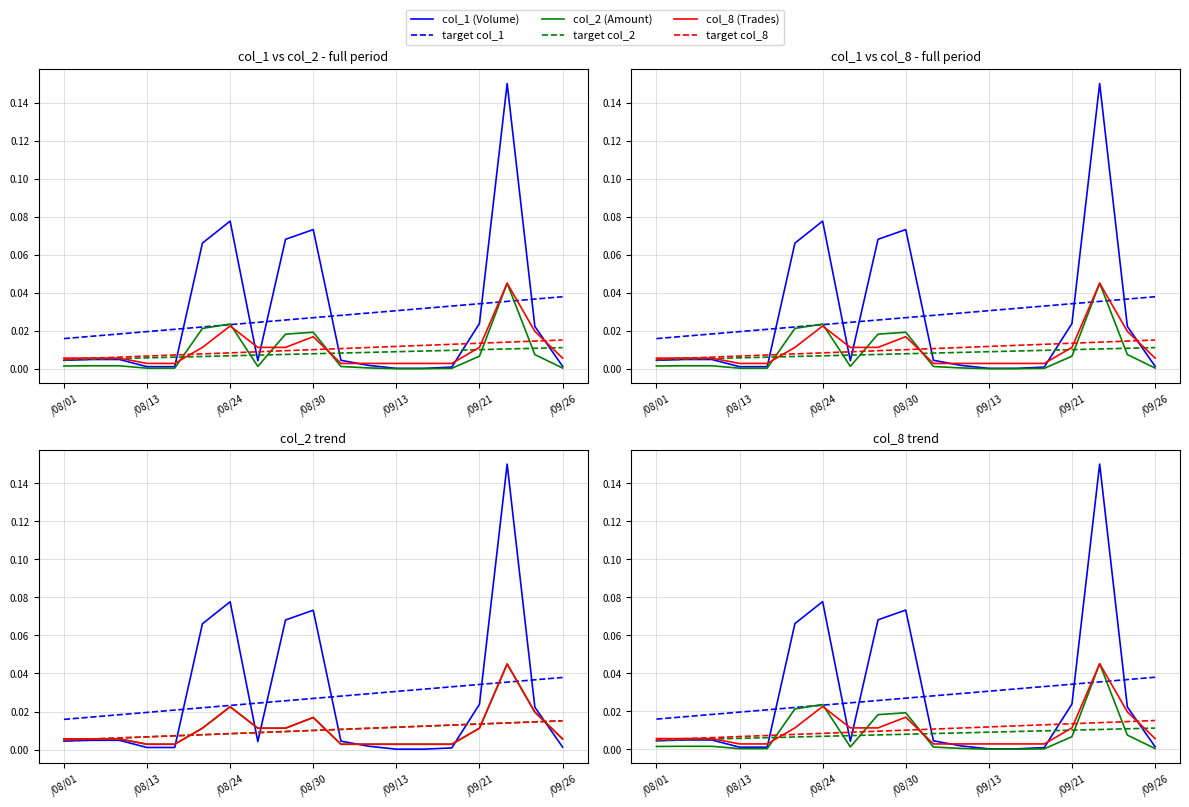

True or false: target col_2 has a value of 0.0 at 7.

True